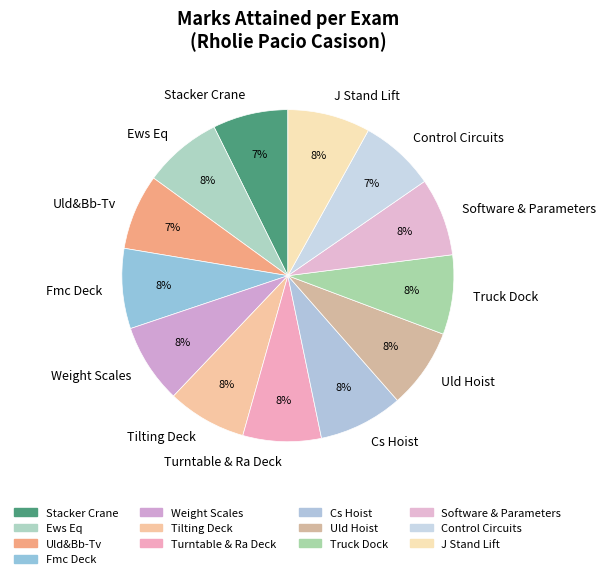

Combined, do Weight Scales and Uld Hoist account for over 50%?

No